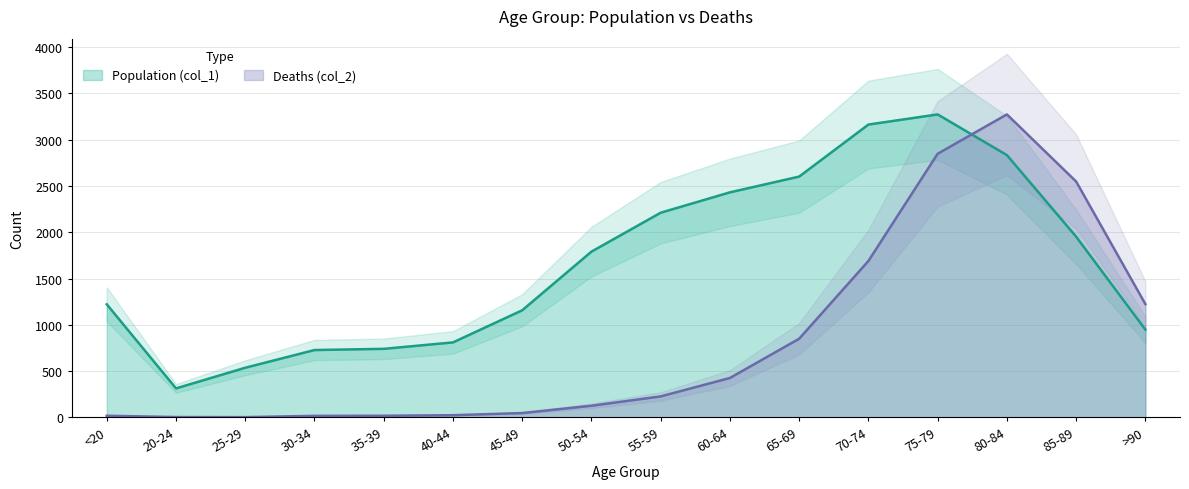

Does the chart have visible grid lines?

Yes